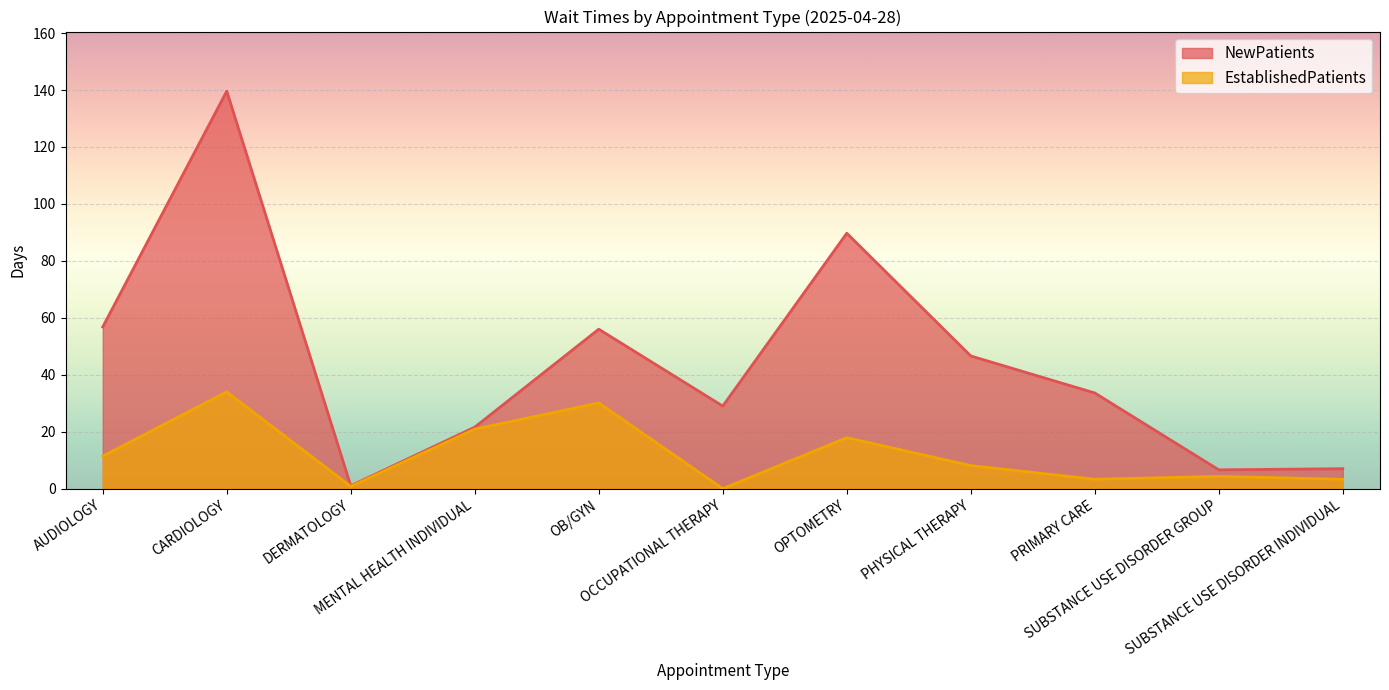

At which category does EstablishedPatients reach its first local peak?

CARDIOLOGY